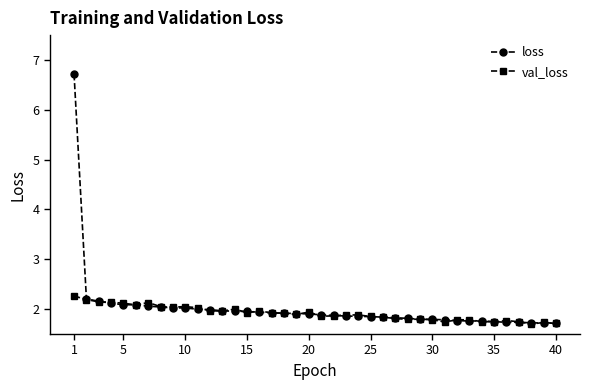

Rank the series by their maximum value, from highest to lowest.

loss, val_loss